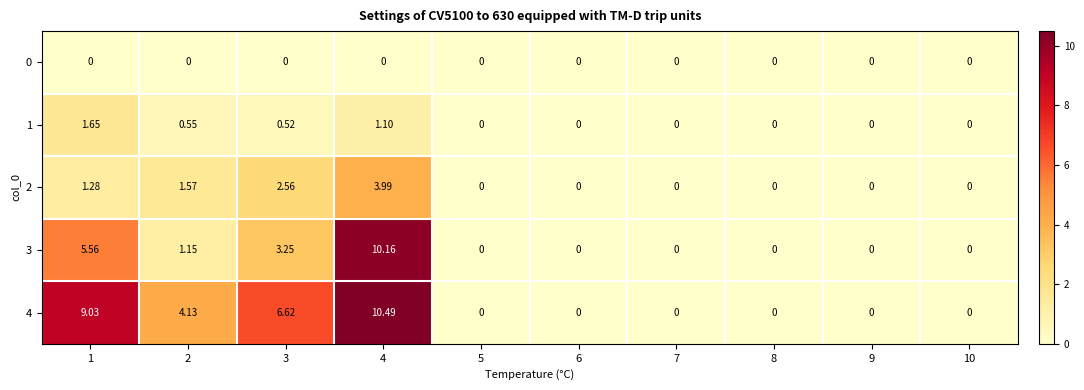

List the series in order of their peak value, lowest first.

0, 1, 2, 3, 4